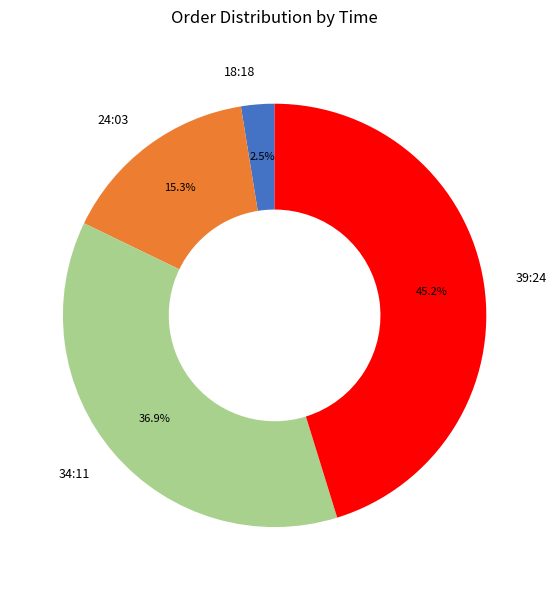

How many slices are in this pie chart?

4